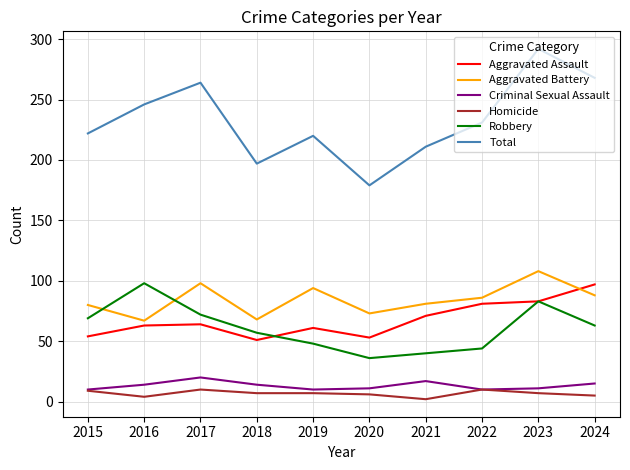

What is the difference between the maximum and minimum values in the Aggravated Battery series?

41